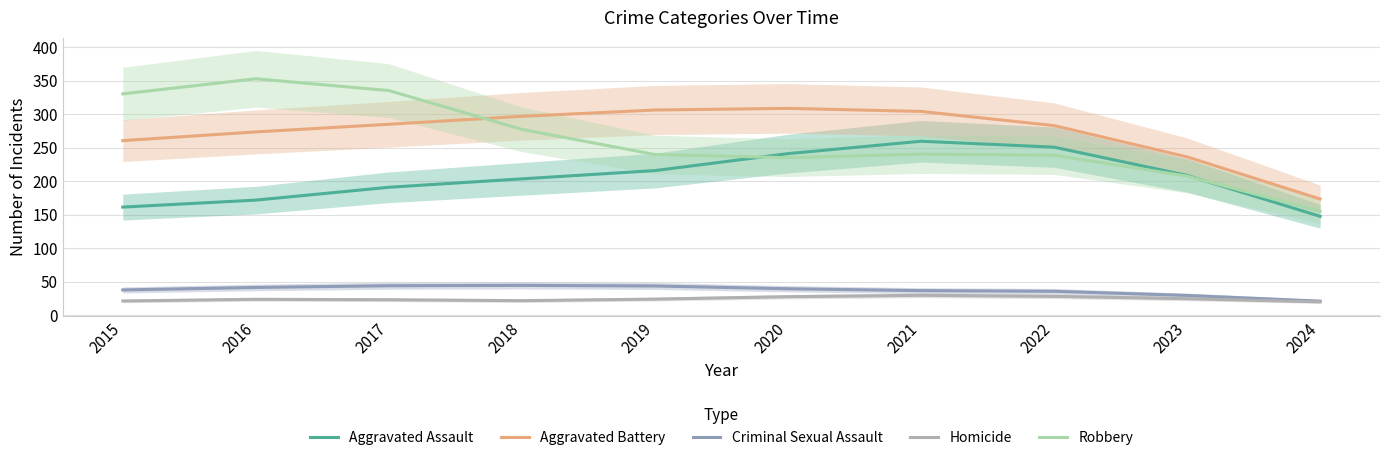

Reading left to right, extract all data points from this chart.

Aggravated Assault: 161.2	171.6	190.8	203.4	215.7	241.1	259.6	250.7	208.5	147.4
Aggravated Battery: 260.5	273.5	284.9	296.8	306.2	308.7	304.1	282.9	236.2	173.3
Criminal Sexual Assault: 37.5	41.2	43.7	44.2	43.4	39.2	36.4	35.4	29.2	20.7
Homicide: 21.0	23.5	22.8	21.4	23.7	27.4	29.4	27.9	24.3	19.7
Robbery: 330.3	352.9	335.2	277.3	239.7	235.0	240.3	238.7	207.5	155.1